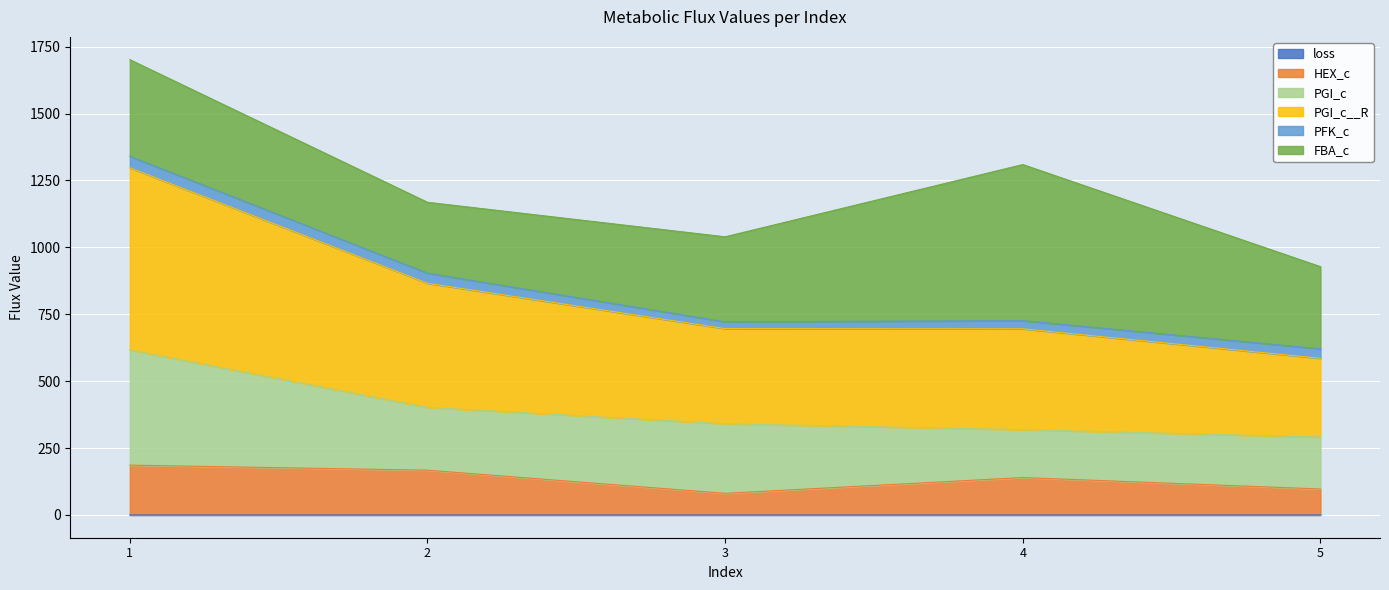

What is the maximum value for HEX_c?

186.2